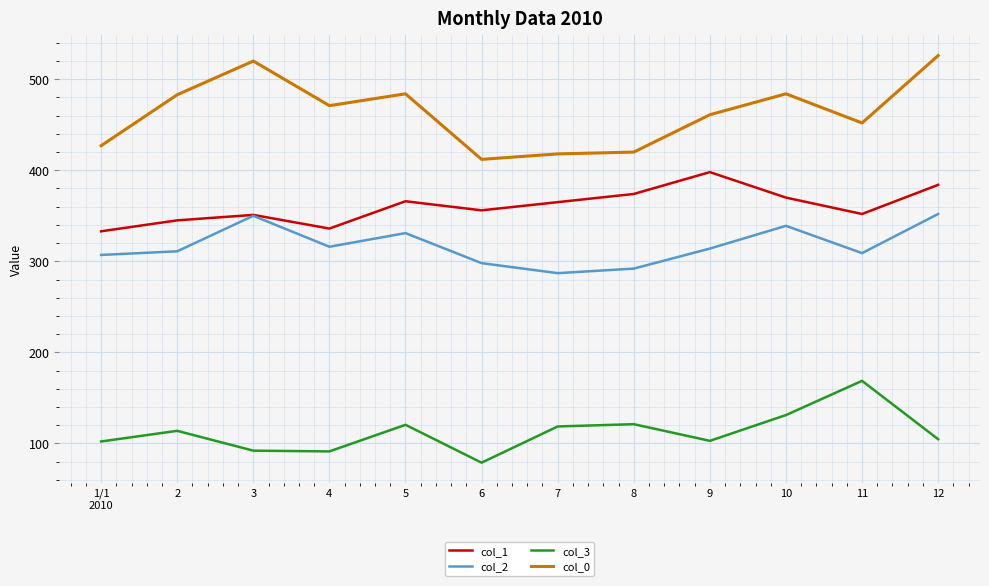

At 9, list the series in order from smallest to largest.

col_3, col_2, col_1, col_0